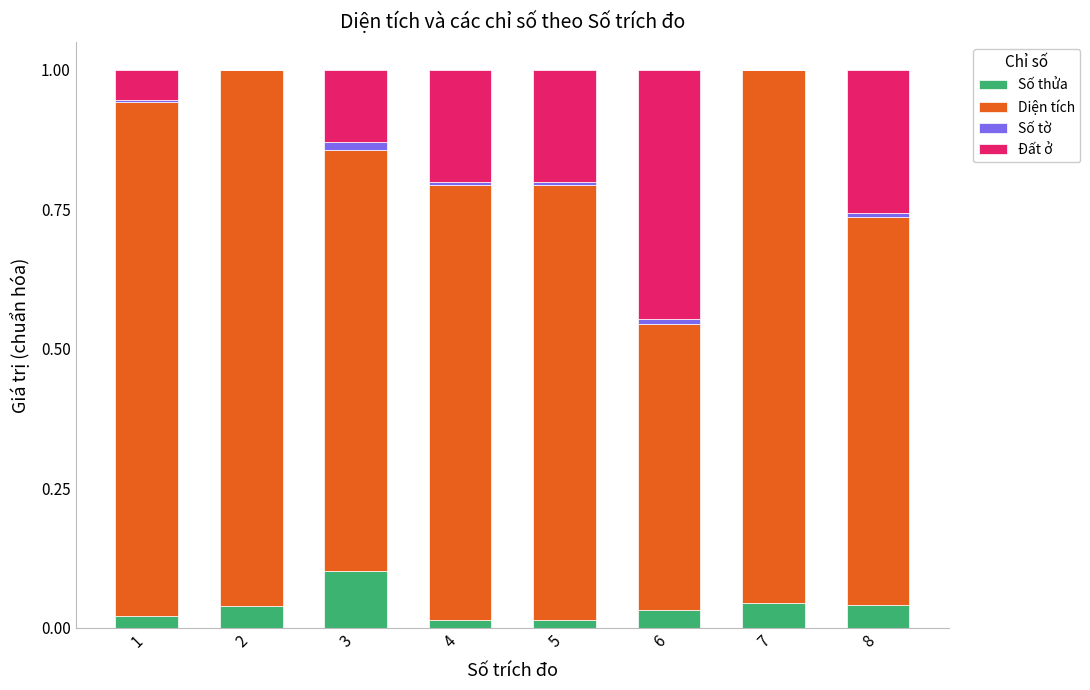

Does the chart contain stacked bars?

Yes